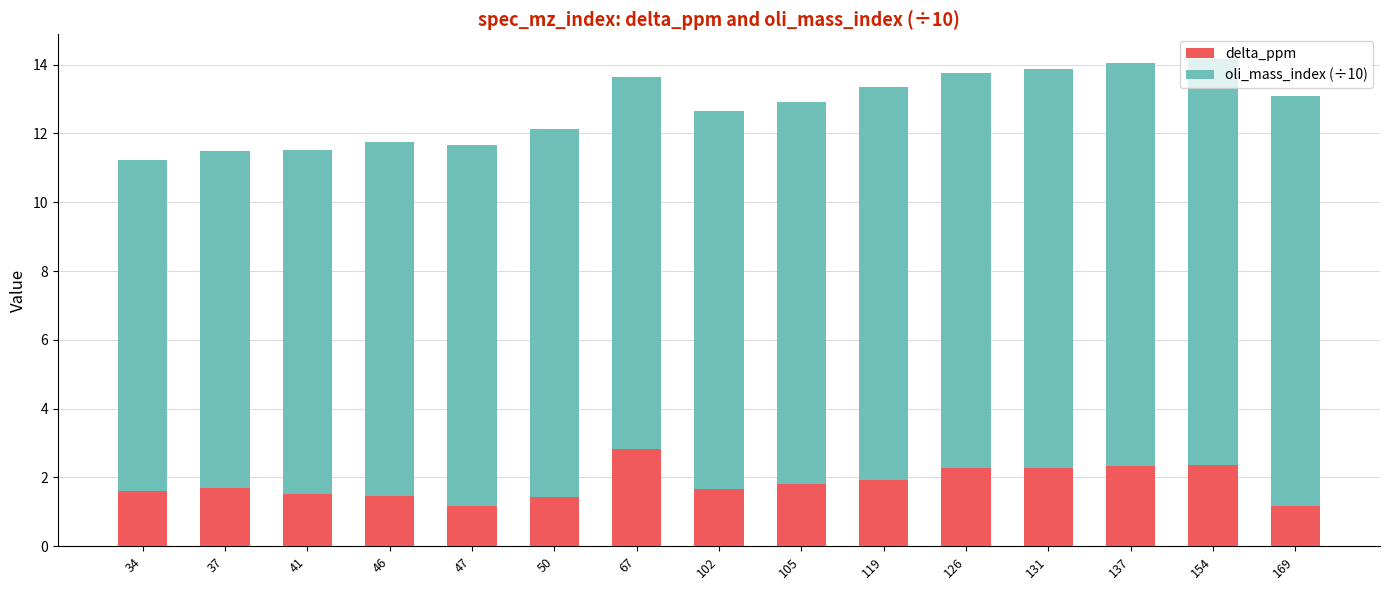

What is the difference between the maximum and minimum values in the delta_ppm series?

1.7